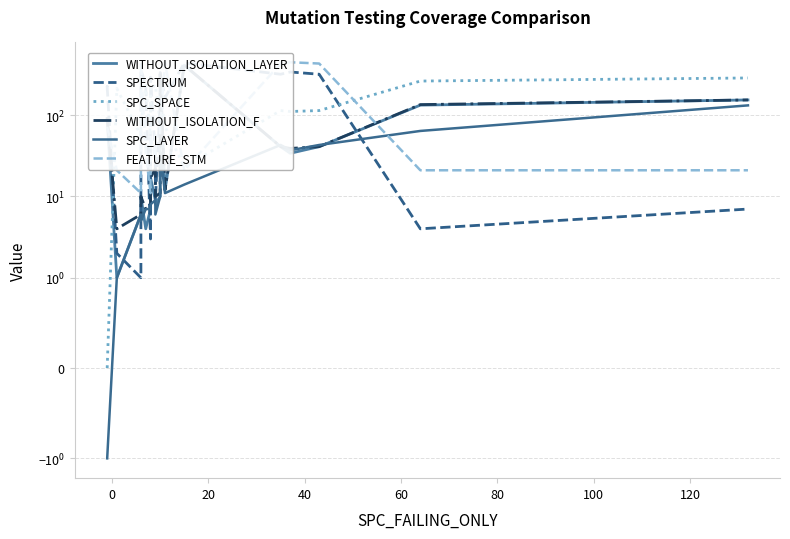

True or false: SPC_LAYER has a value of 28 at 17.

False